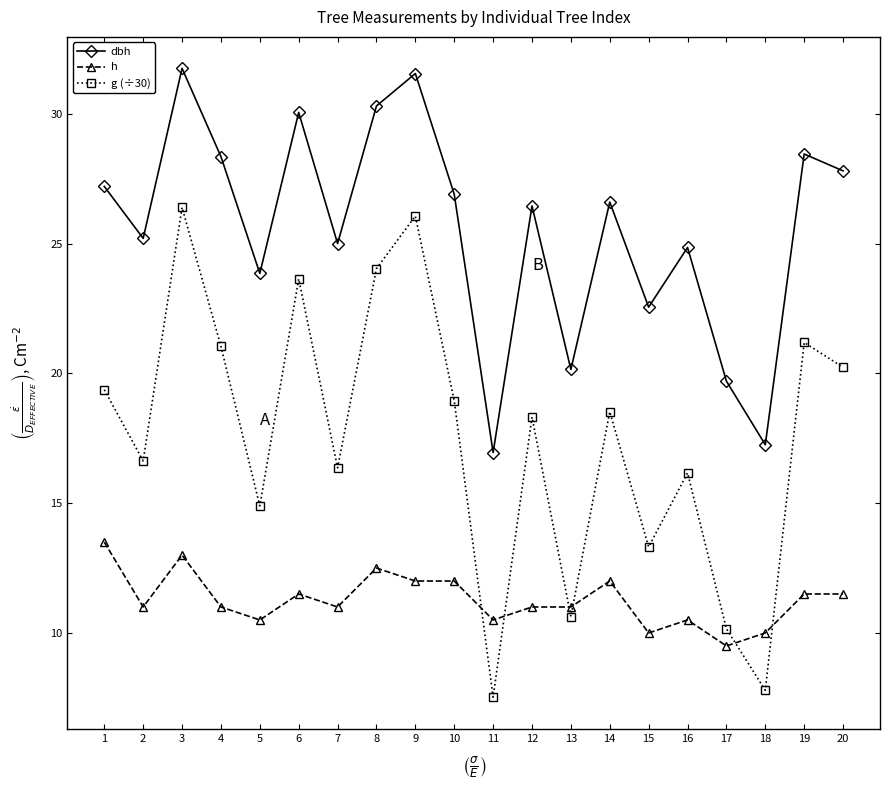

At how many categories does at least one series exceed 22?

16